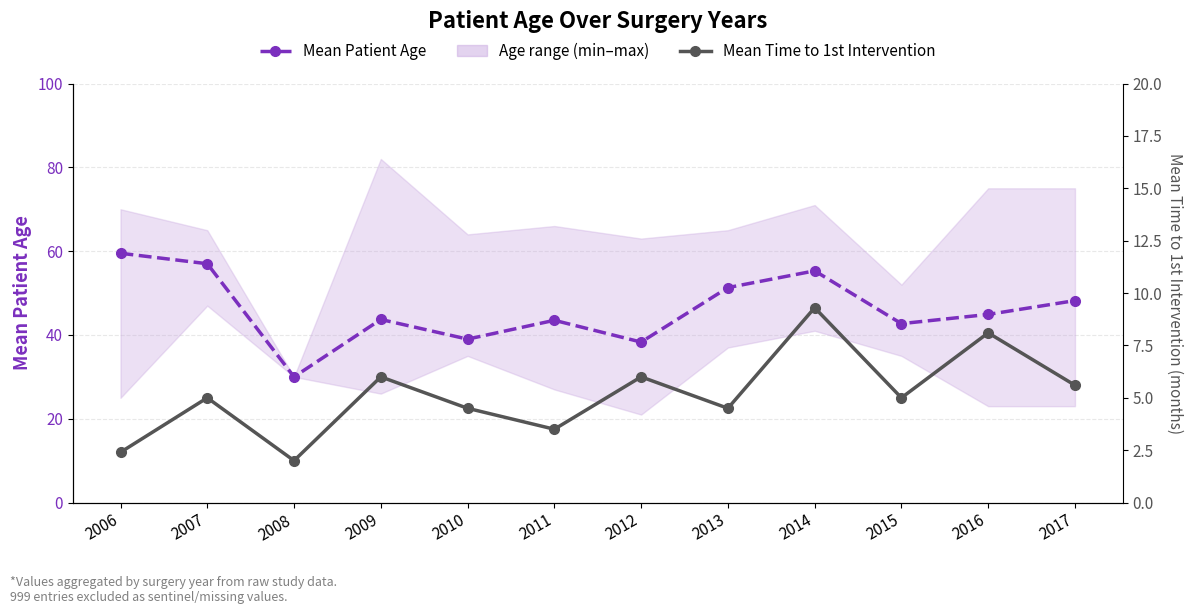

The Mean Time to 1st Intervention series shows 2.6 at 2017. True or false?

False